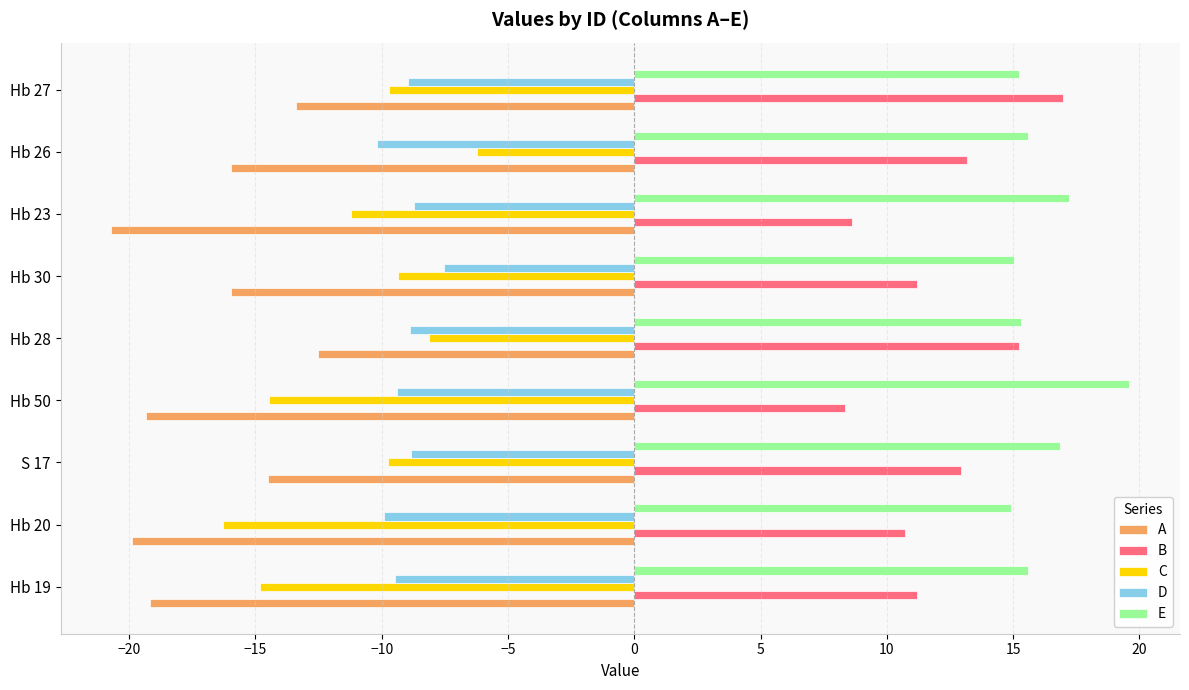

What are all the series names shown in the legend?

A, B, C, D, E